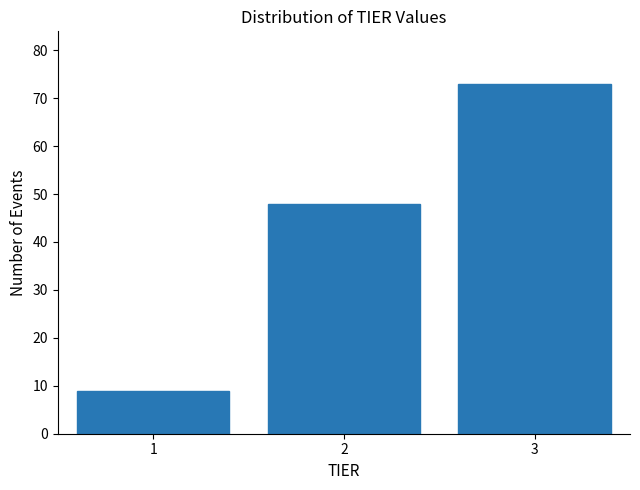

Reading right to left, what are all the values shown in this chart?

3=73	2=48	1=9